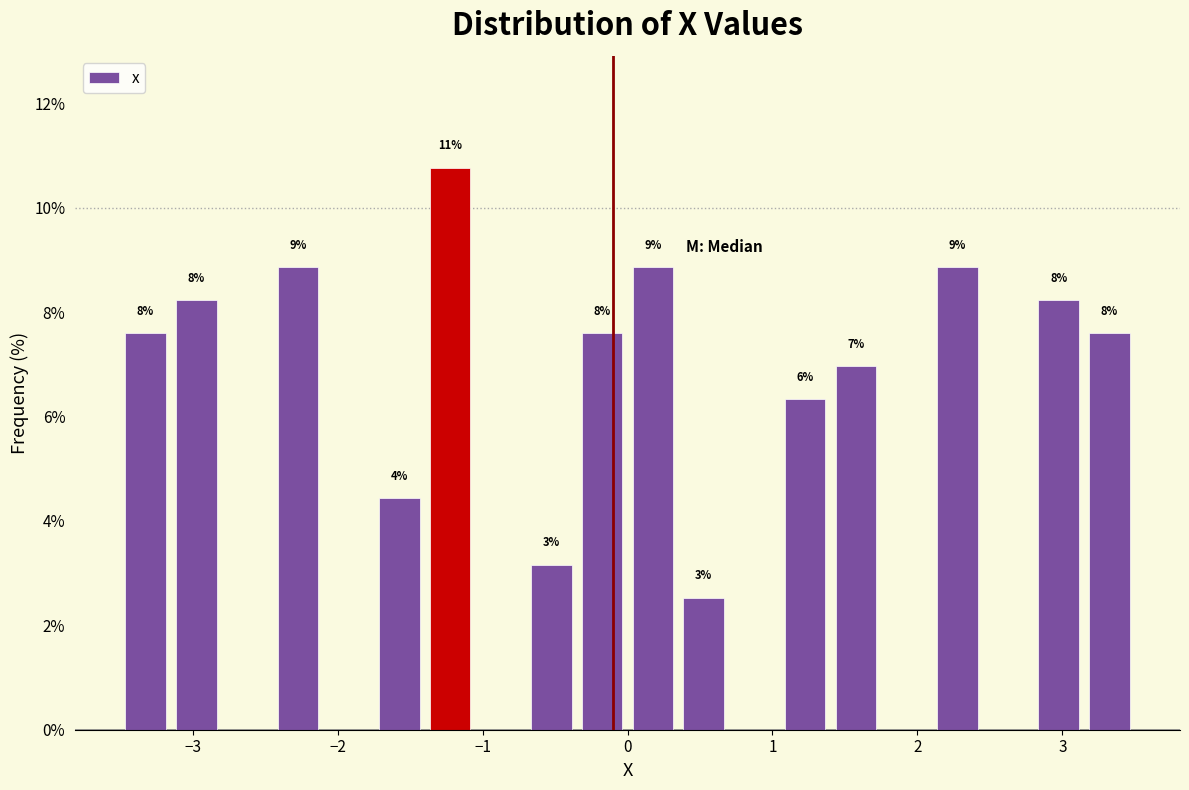

Around what value on the x-axis is the tallest bar? Give the approximate position of its centre, as read against the axis.

-1.2